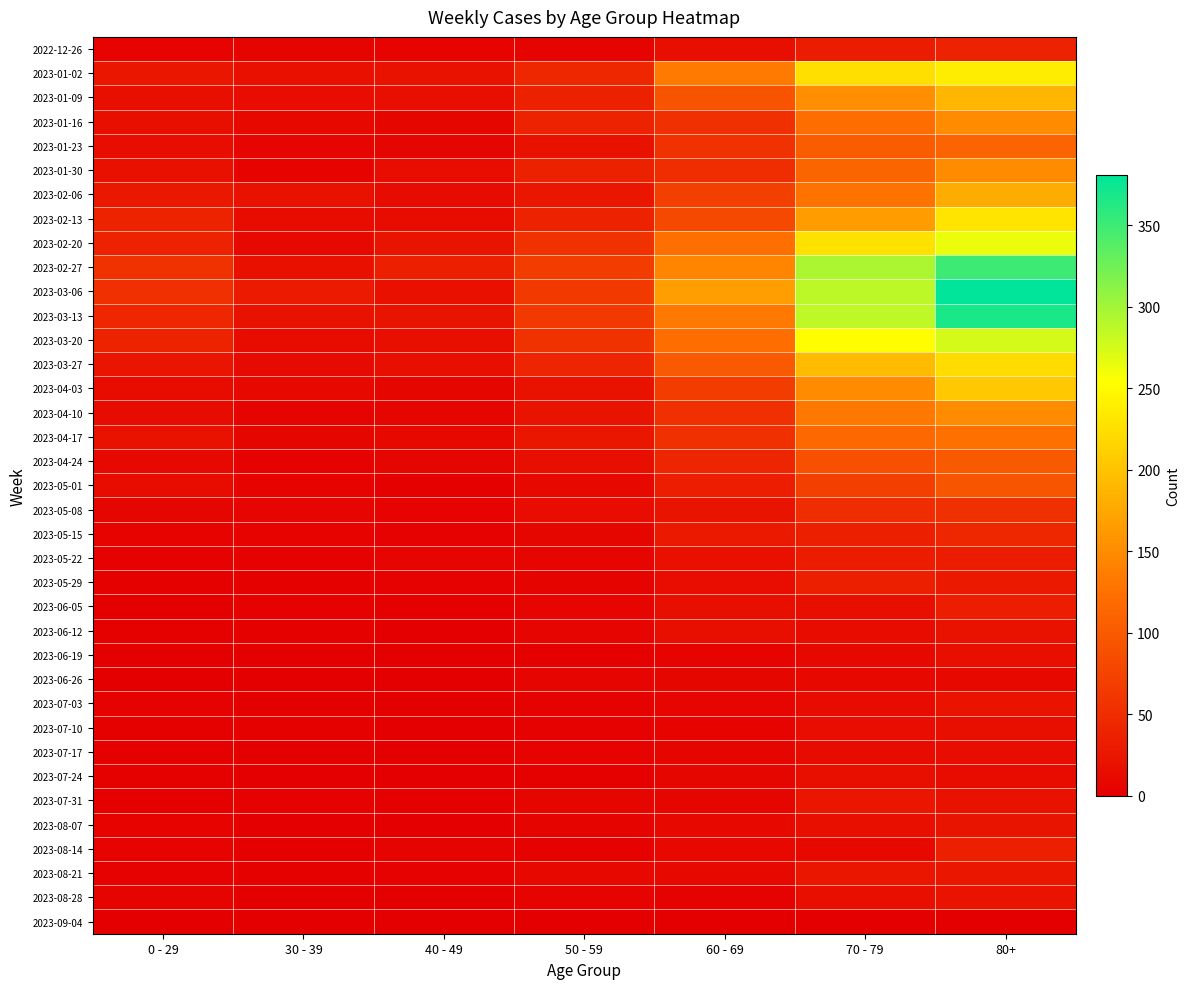

At 80+, list the series in order from largest to smallest.

2023-03-06, 2023-03-13, 2023-02-27, 2023-03-20, 2023-02-20, 2023-01-02, 2023-02-13, 2023-03-27, 2023-04-03, 2023-01-09, 2023-02-06, 2023-01-16, 2023-01-30, 2023-04-10, 2023-04-17, 2023-01-23, 2023-04-24, 2023-05-01, 2023-05-08, 2023-05-15, 2022-12-26, 2023-08-14, 2023-06-05, 2023-05-22, 2023-05-29, 2023-08-21, 2023-08-07, 2023-07-03, 2023-08-28, 2023-06-12, 2023-07-31, 2023-06-19, 2023-07-10, 2023-07-17, 2023-07-24, 2023-06-26, 2023-09-04